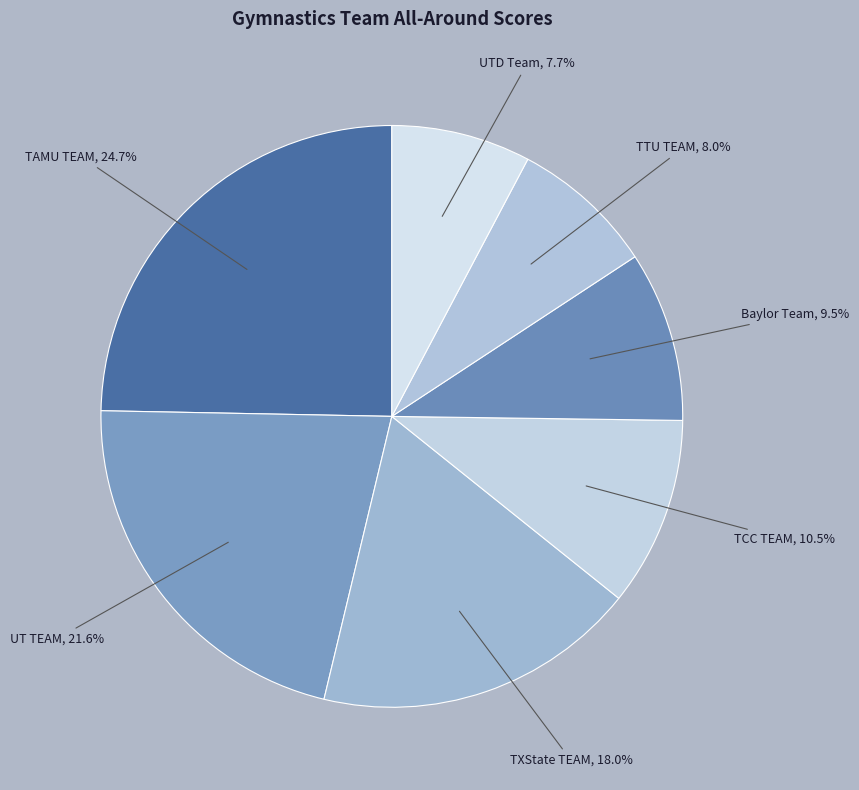

What is the ratio of the value at TTU TEAM to the value at UTD Team?

1.0